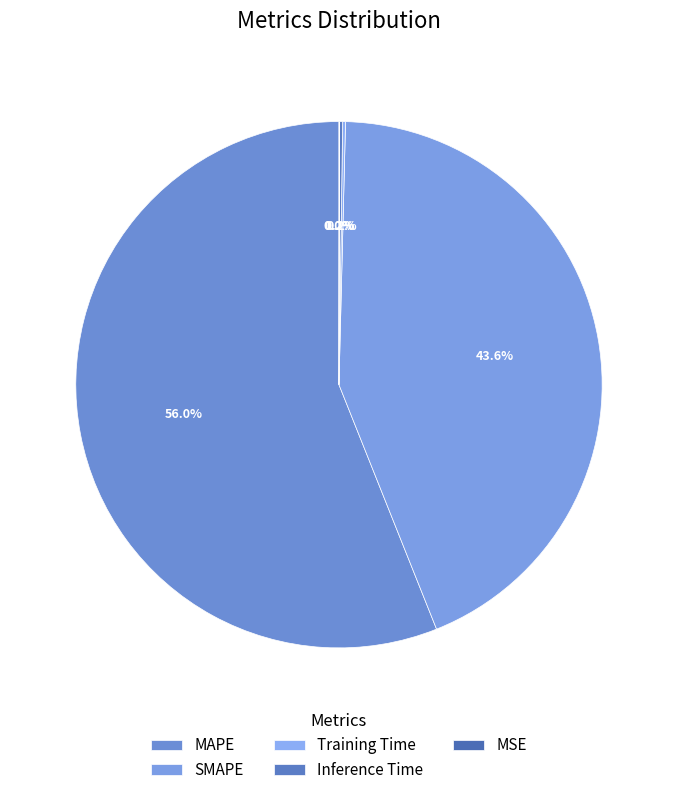

The MSE slice represents 0% of the pie. True or false?

True